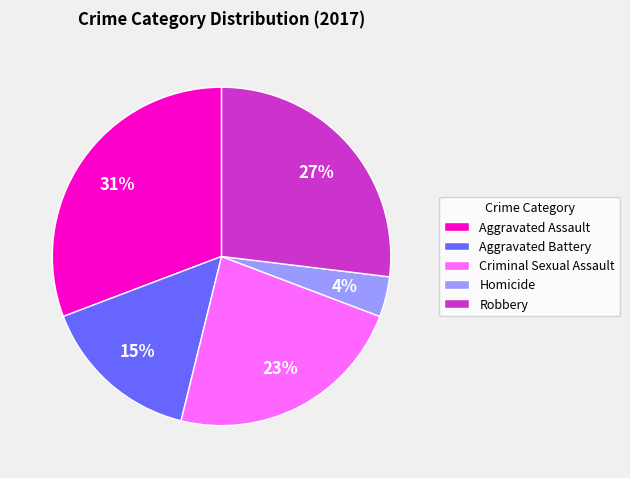

Do Aggravated Assault and Robbery together represent more than half of the pie?

Yes